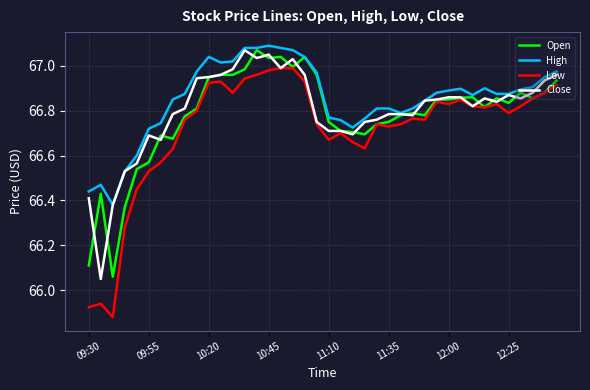

What is the total value across all series at 11:10?

266.9